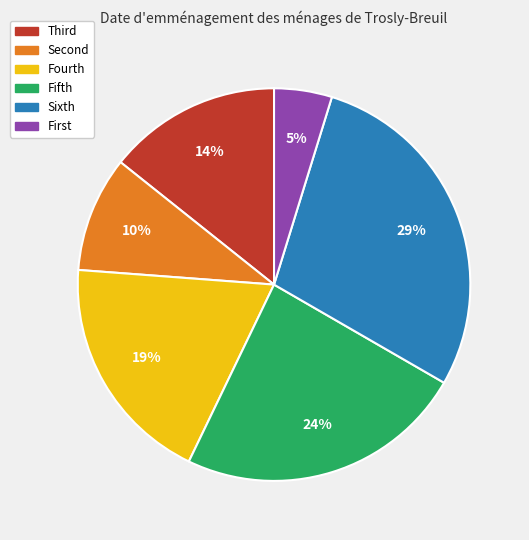

Which slice is the smallest?

First